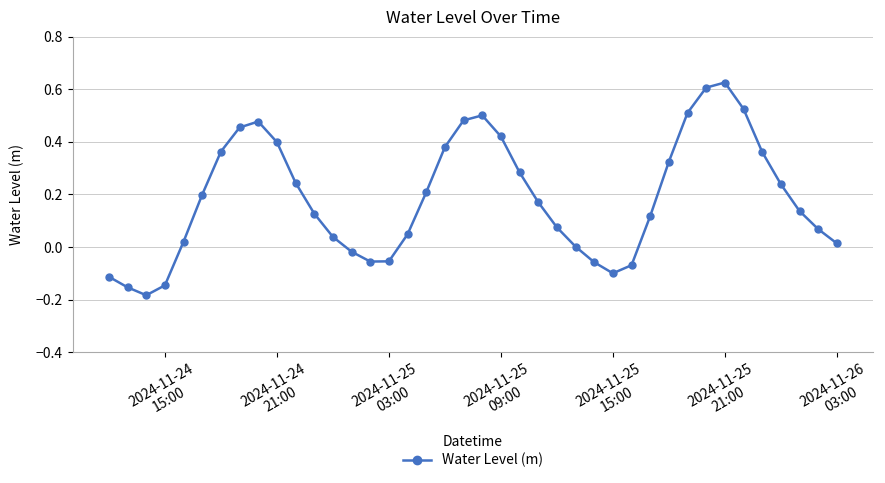

True or false: the data has more than 1 interior local peaks.

True